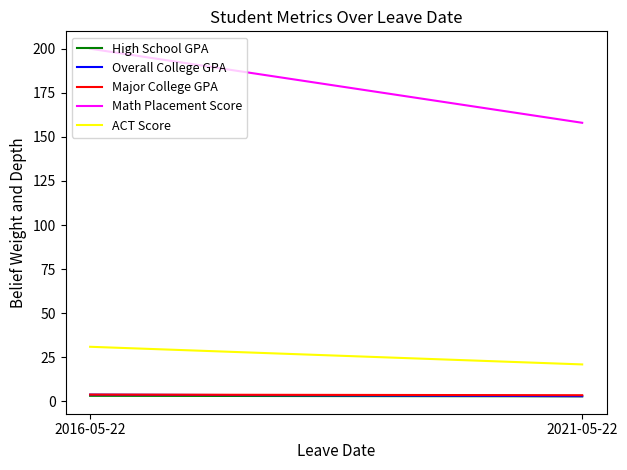

What is the value of the Overall College GPA point at the 1st from the left?

3.9